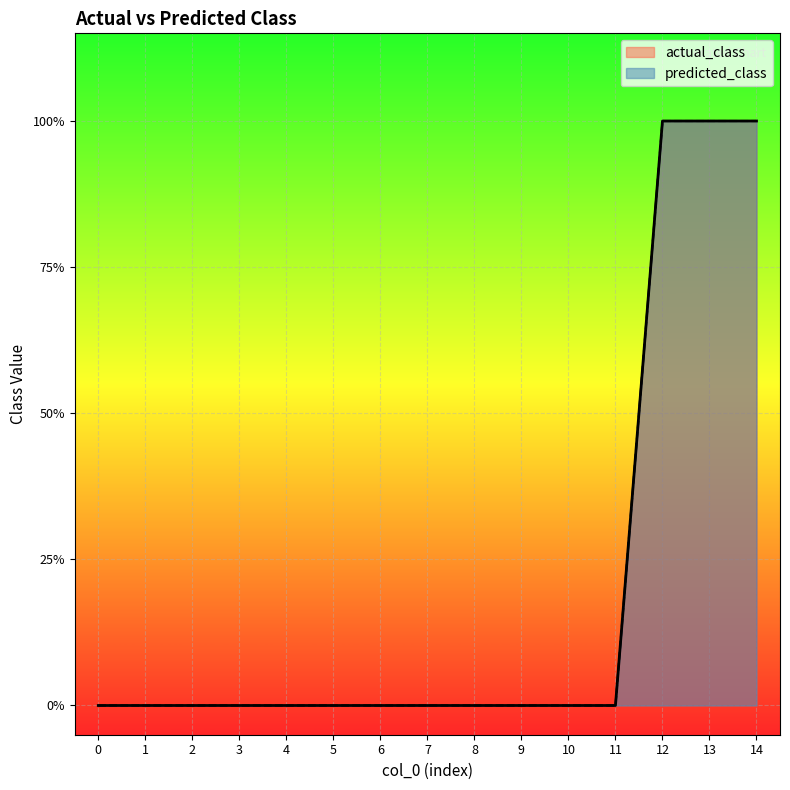

List the labels in order of actual_class value, smallest first.

0, 1, 2, 3, 4, 5, 6, 7, 8, 9, 10, 11, 12, 13, 14